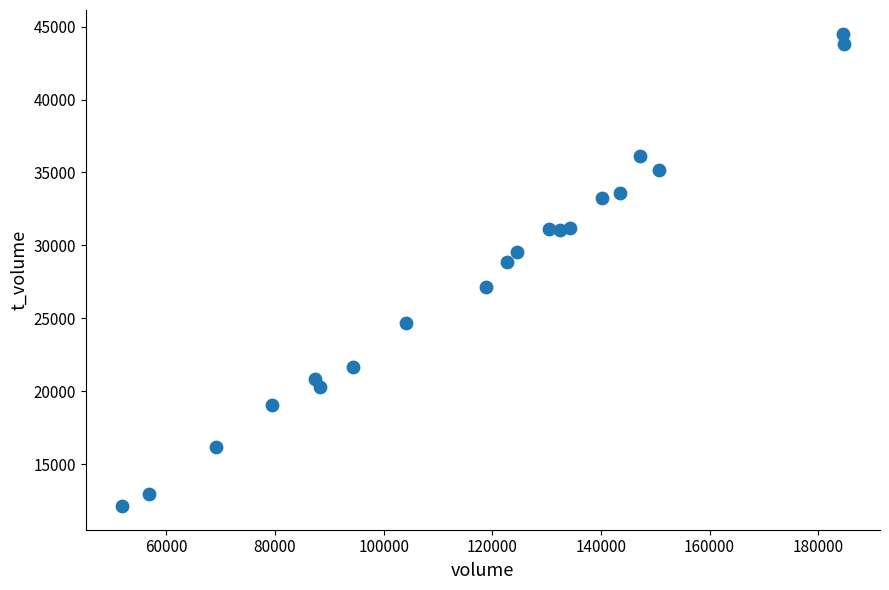

What Y value in the scatter plot is closest to 28321?

28848